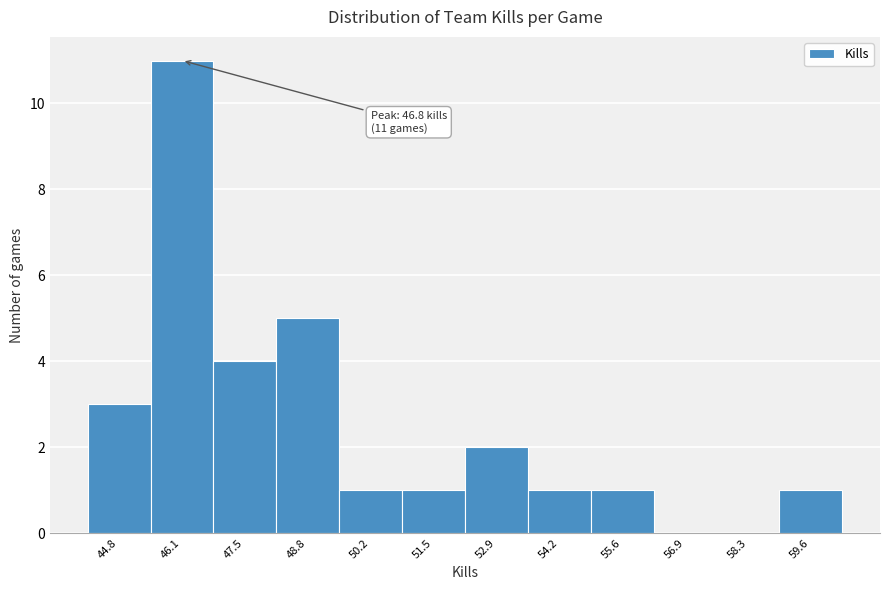

Reading left to right, what are all the values shown in this chart?

44.8=3	46.1=11	47.5=4	48.8=5	50.2=1	51.5=1	52.9=2	54.2=1	55.6=1	56.9=0	58.3=0	59.6=1